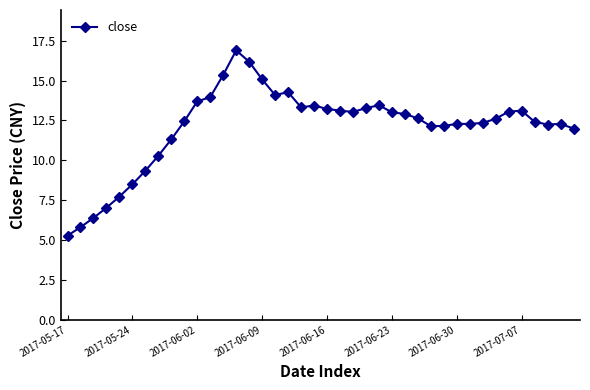

What is the minimum value shown in the chart?

5.3